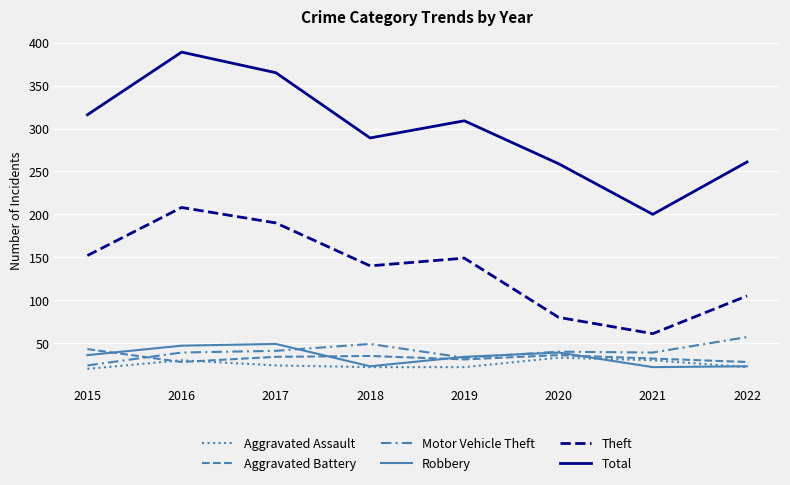

Which series has the widest spread of values?

Total